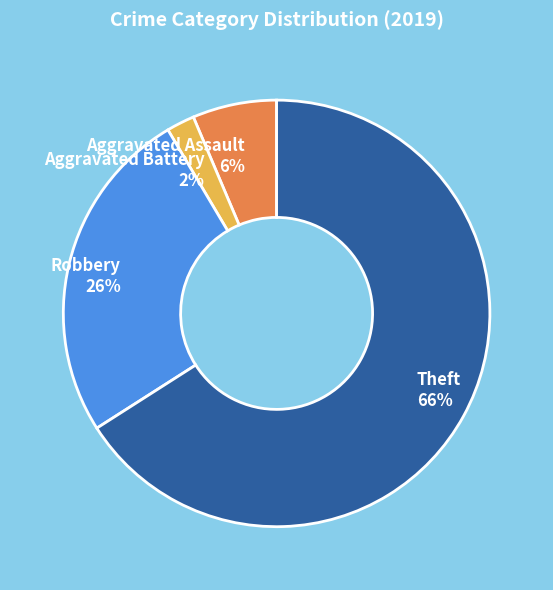

To the nearest percent, what is the difference between the Theft and Aggravated Battery slice percentages?

64%